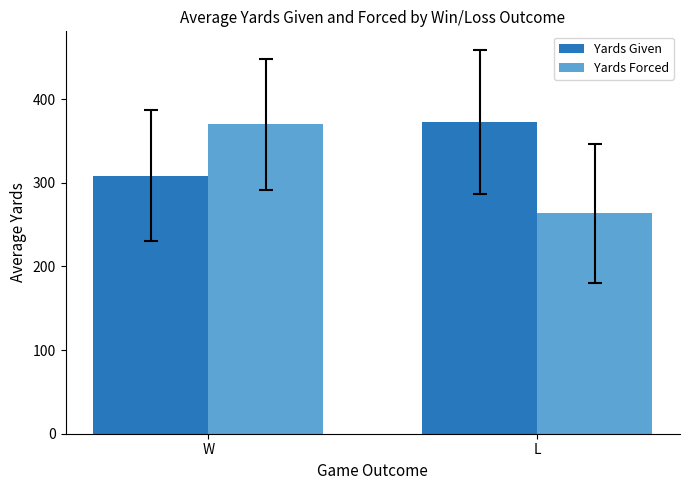

List the series in order of their overall mean, highest first.

Yards Given, Yards Forced